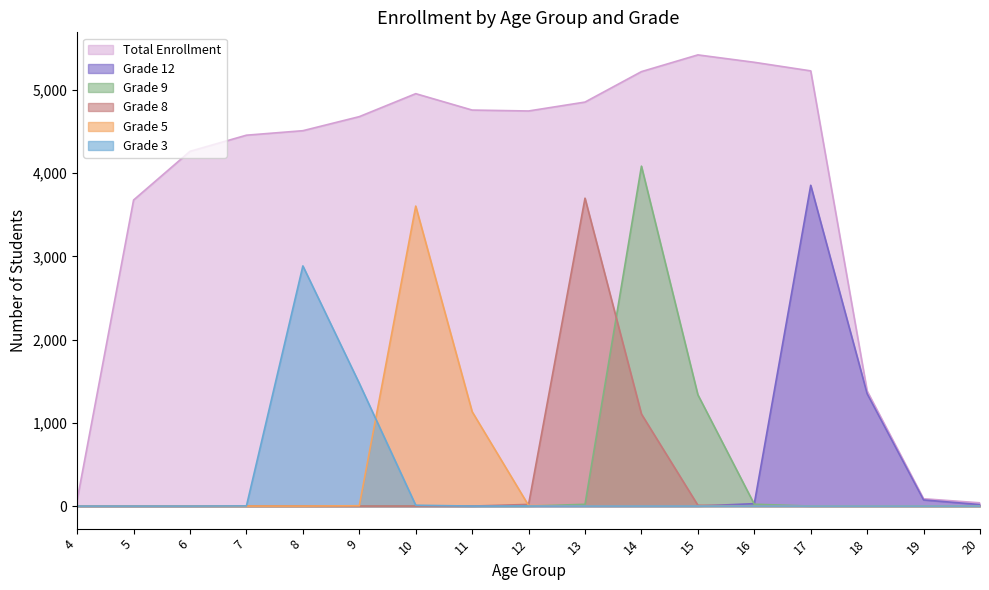

True or false: Grade 3 has a value of 0 at 4.

True